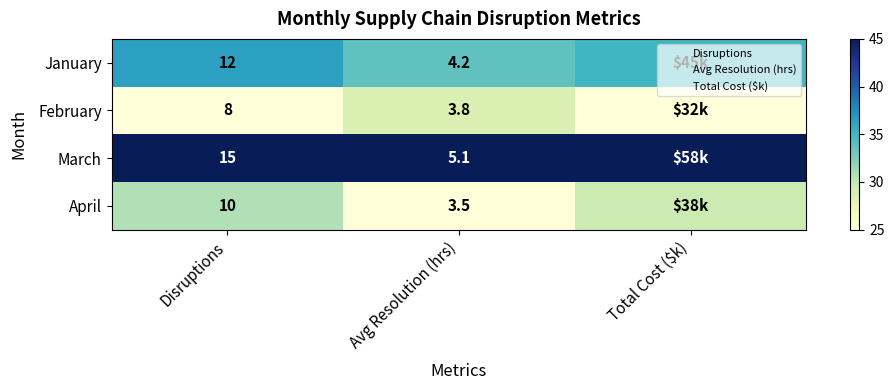

At Total Cost ($k), list the series in order from smallest to largest.

February, April, January, March